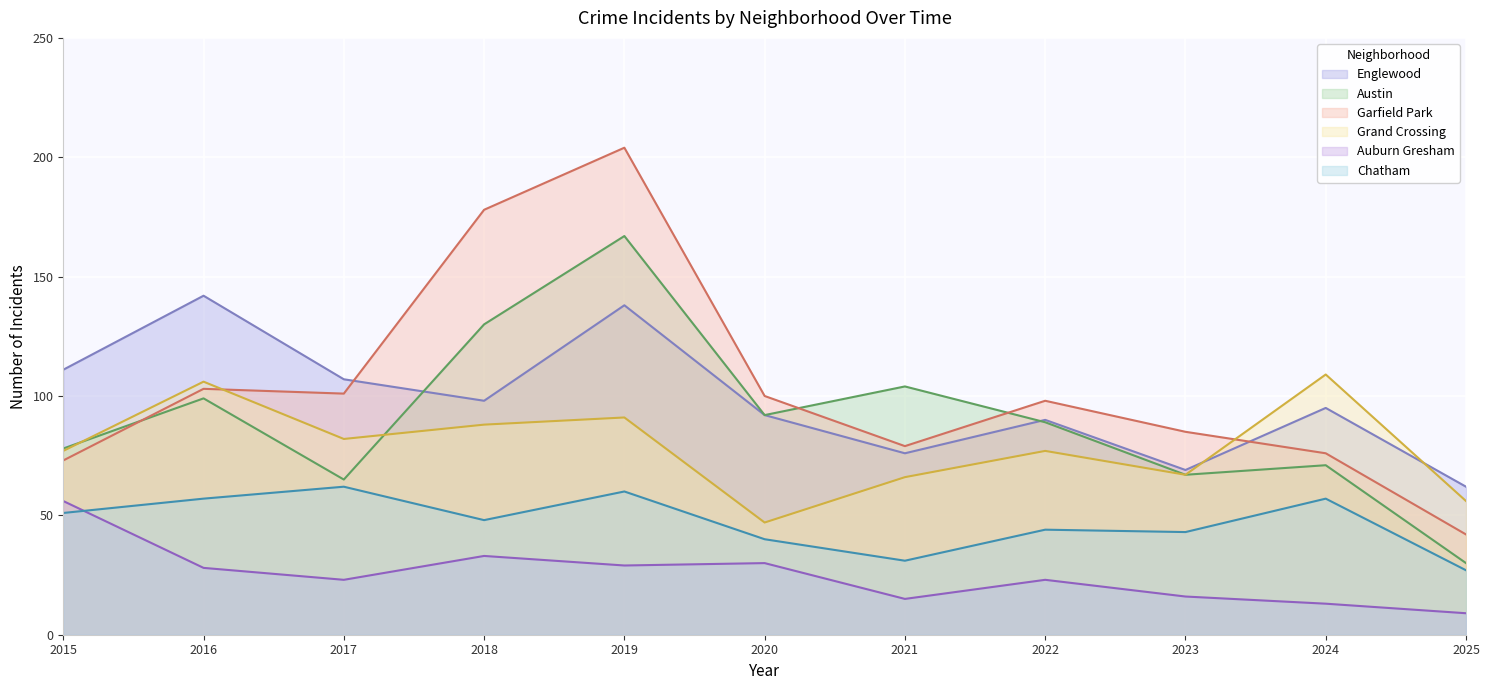

What is the difference between the maximum and minimum values in the Austin series?

137